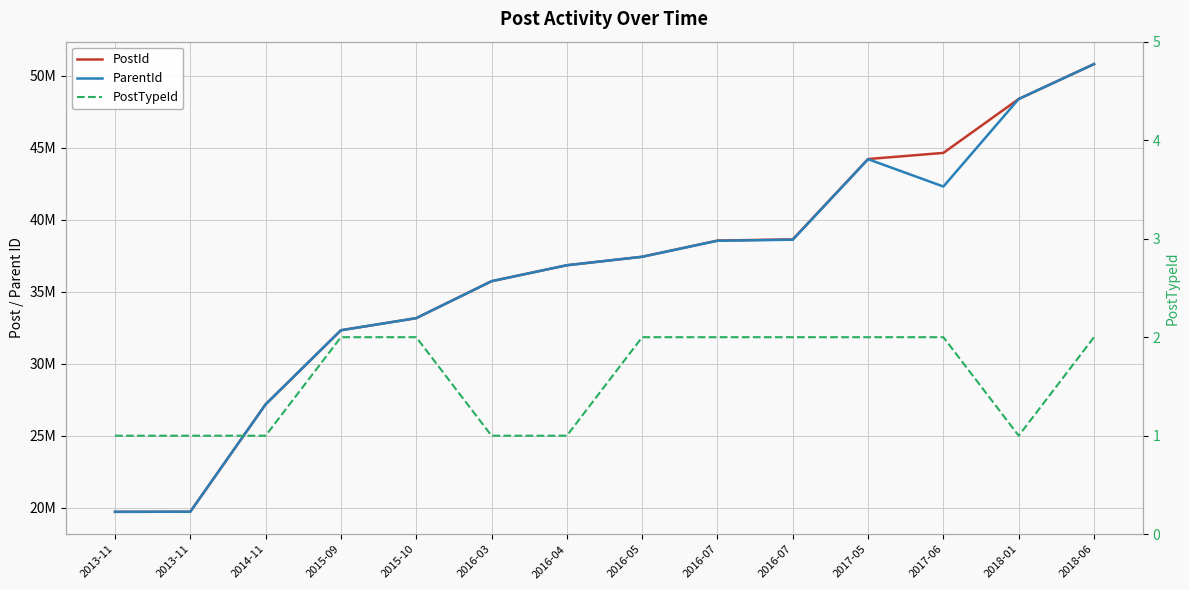

What are all the series names shown in the legend?

PostId, ParentId, PostTypeId